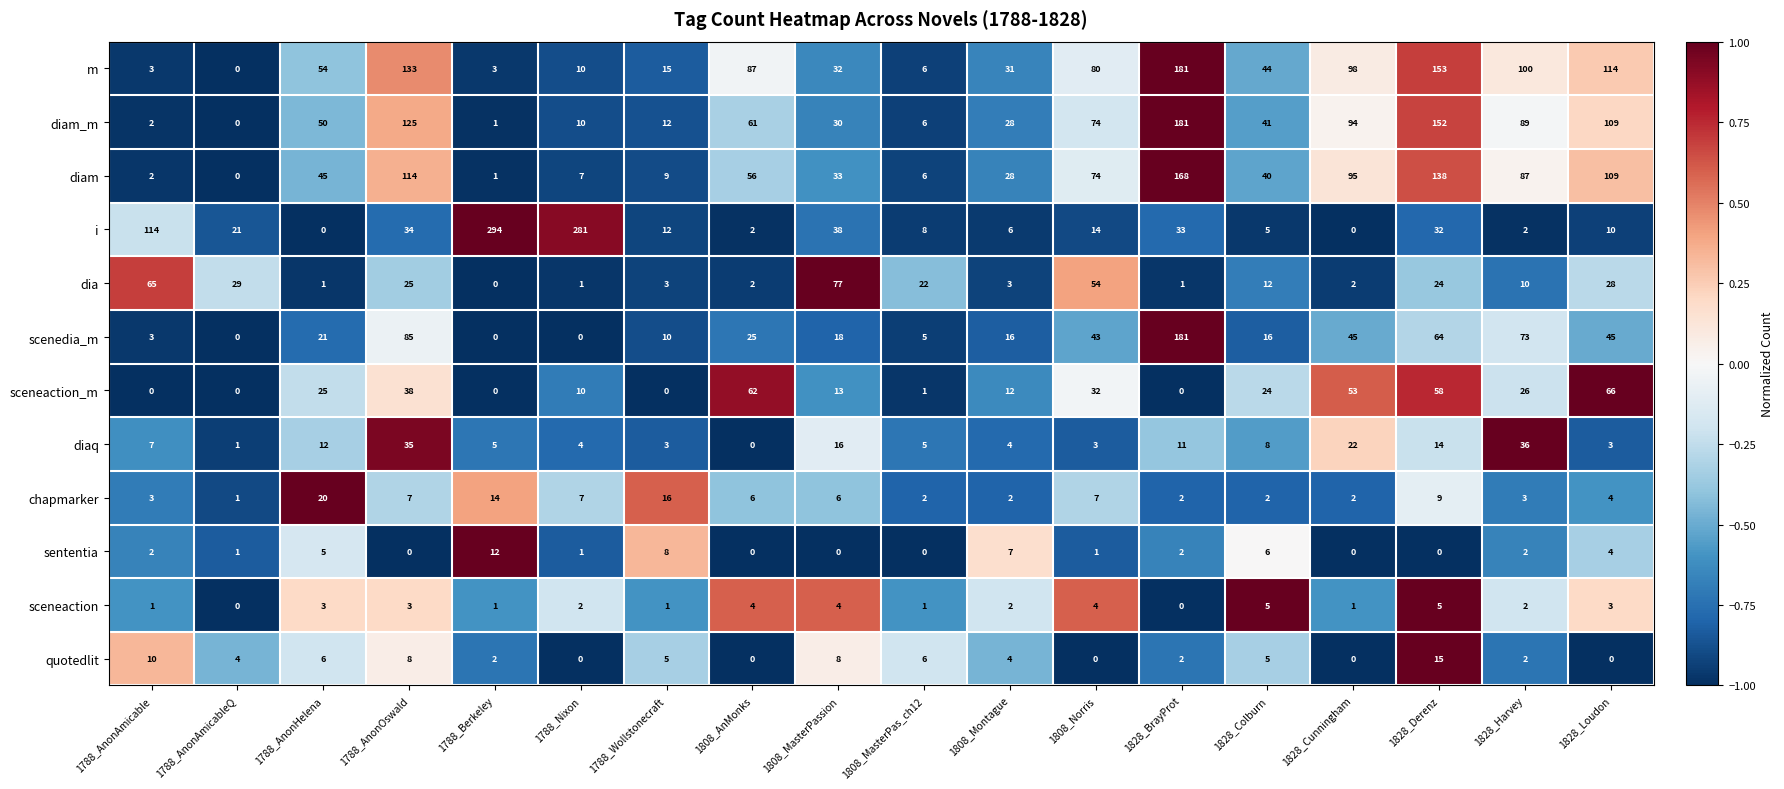

What is the sum of the i values at 1828_Derenz and 1788_Wollstonecraft?

44